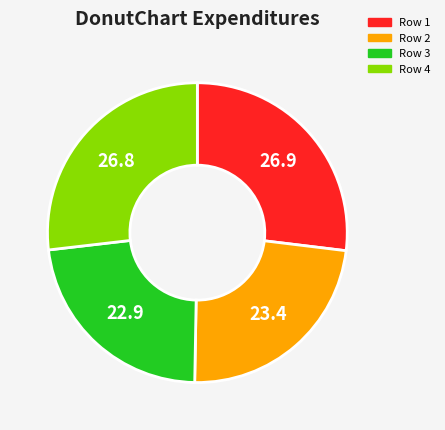

How many slices are in this pie chart?

4